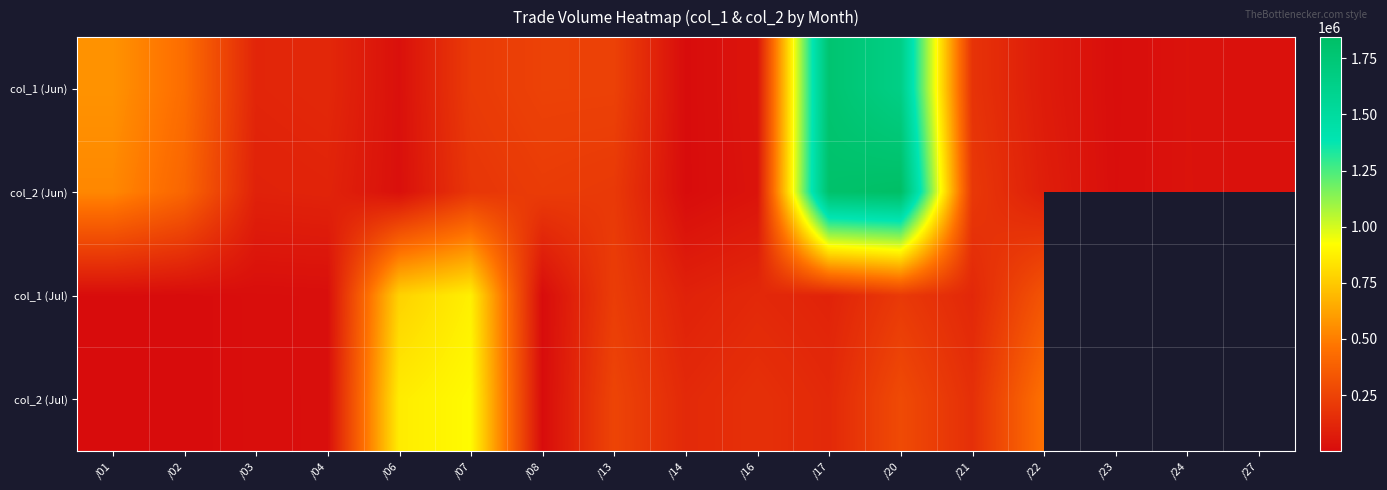

What is the highest value of the col_2 (Jul) series?

910230.0